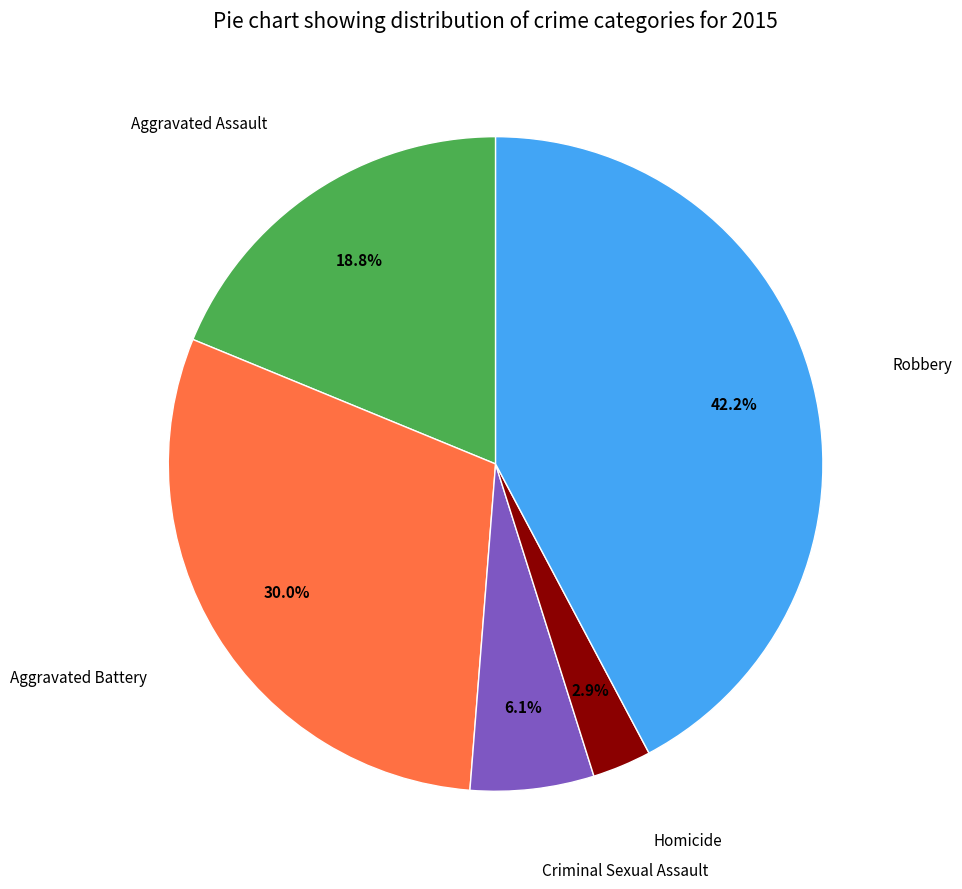

Does any single category account for the majority?

No